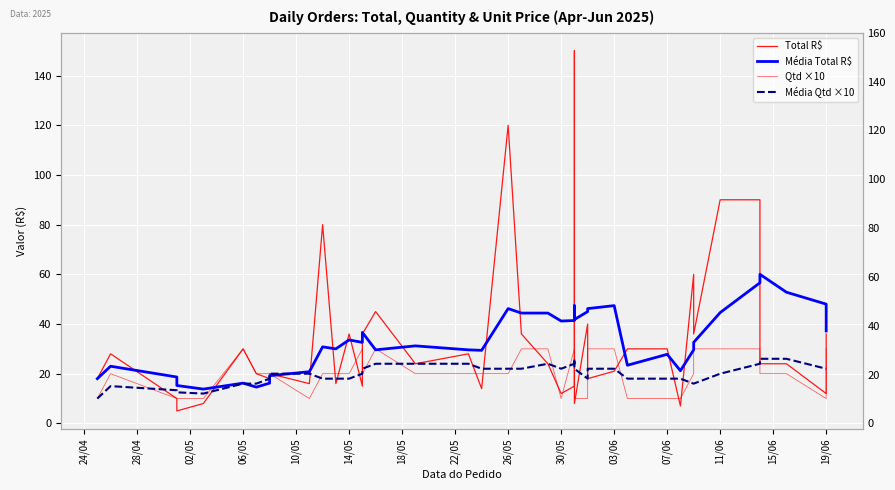

What are all the series names shown in the legend?

Total R$, Média Total R$, Qtd ×10, Média Qtd ×10